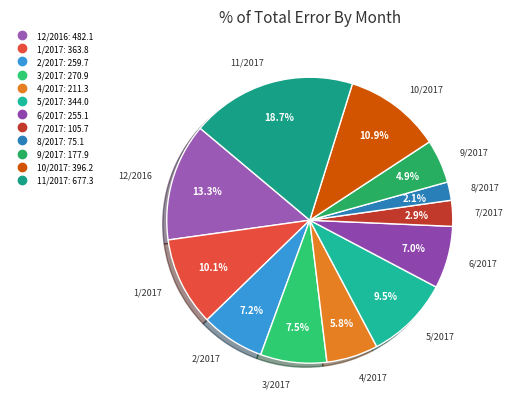

Which has a higher value, 1/2017 or 3/2017?

1/2017